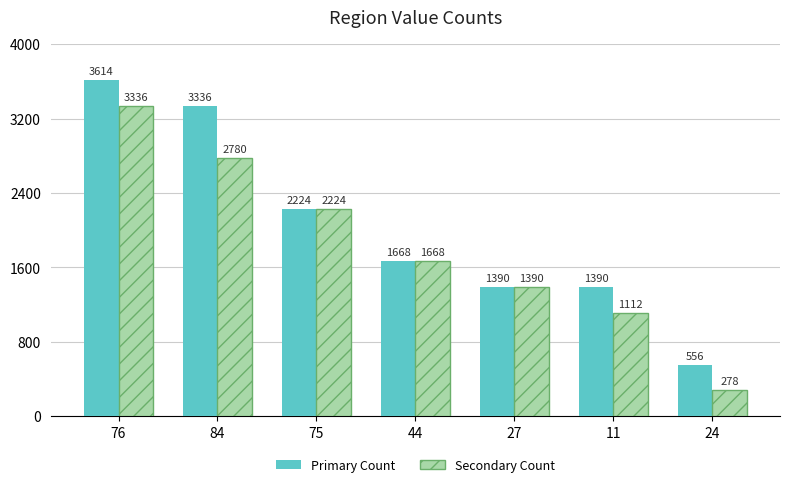

Are the bars grouped side by side (vs. stacked)?

Yes